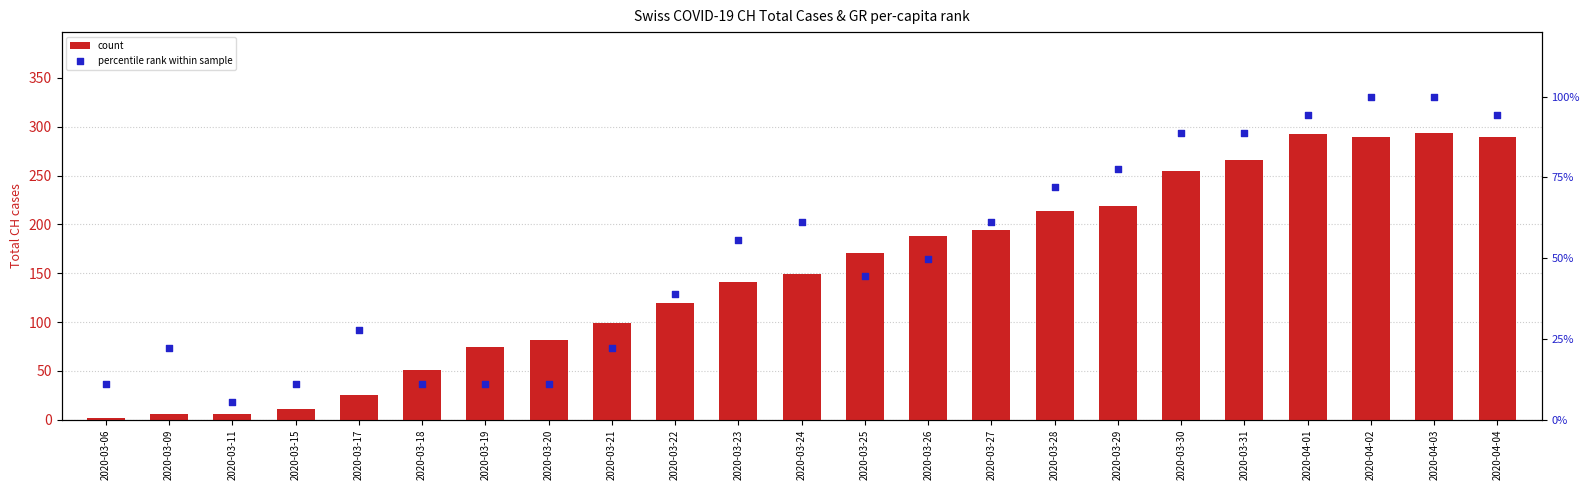

Which series has the largest total across all categories?

count